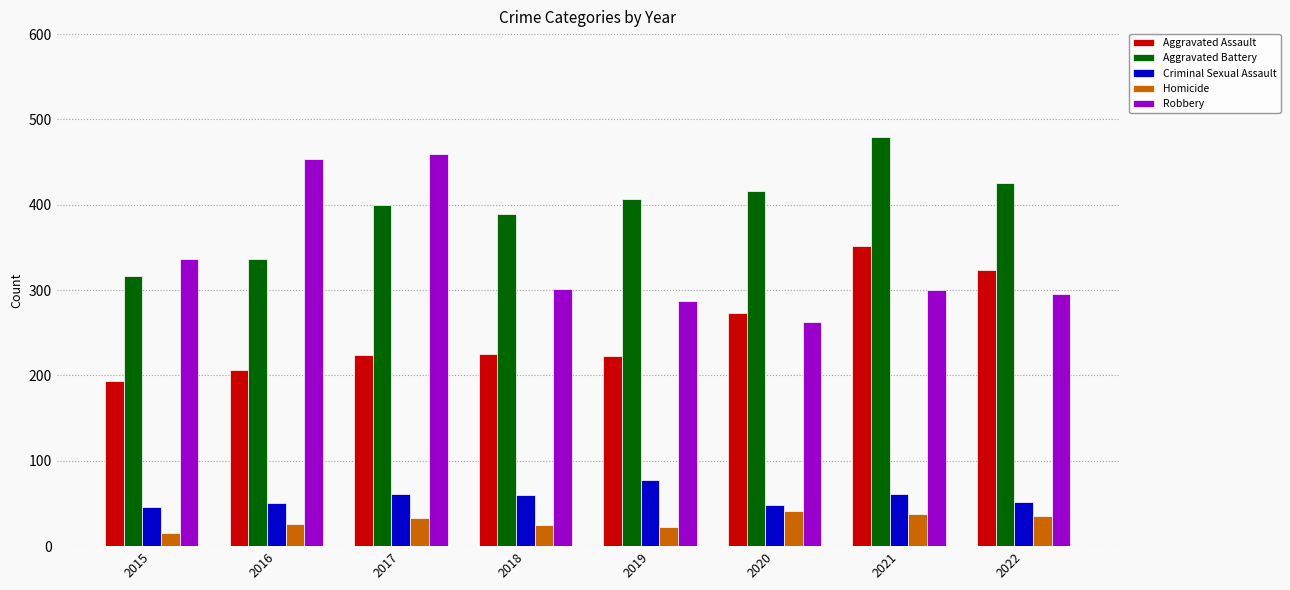

True or false: Homicide has a value of 26 at 2016.

True